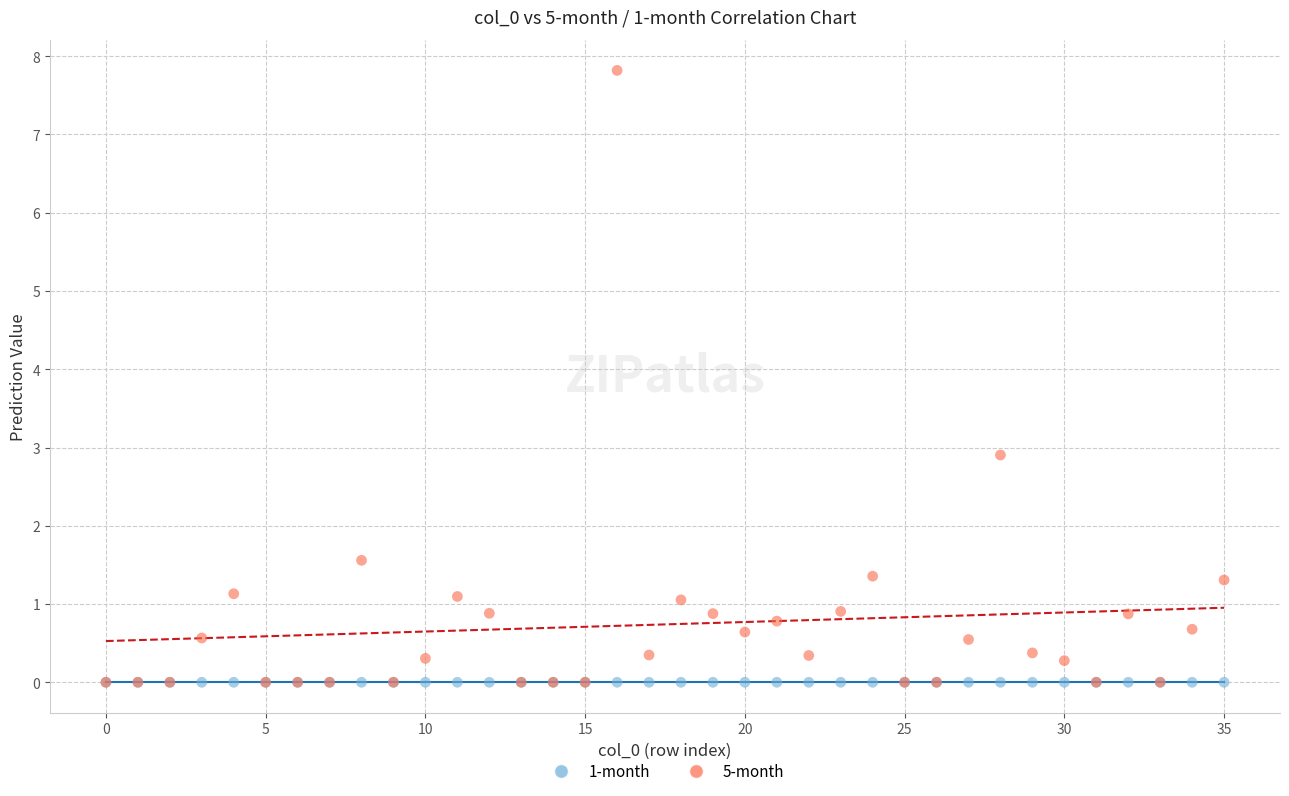

In the 5-month series, what Y value is closest to 3?

2.9